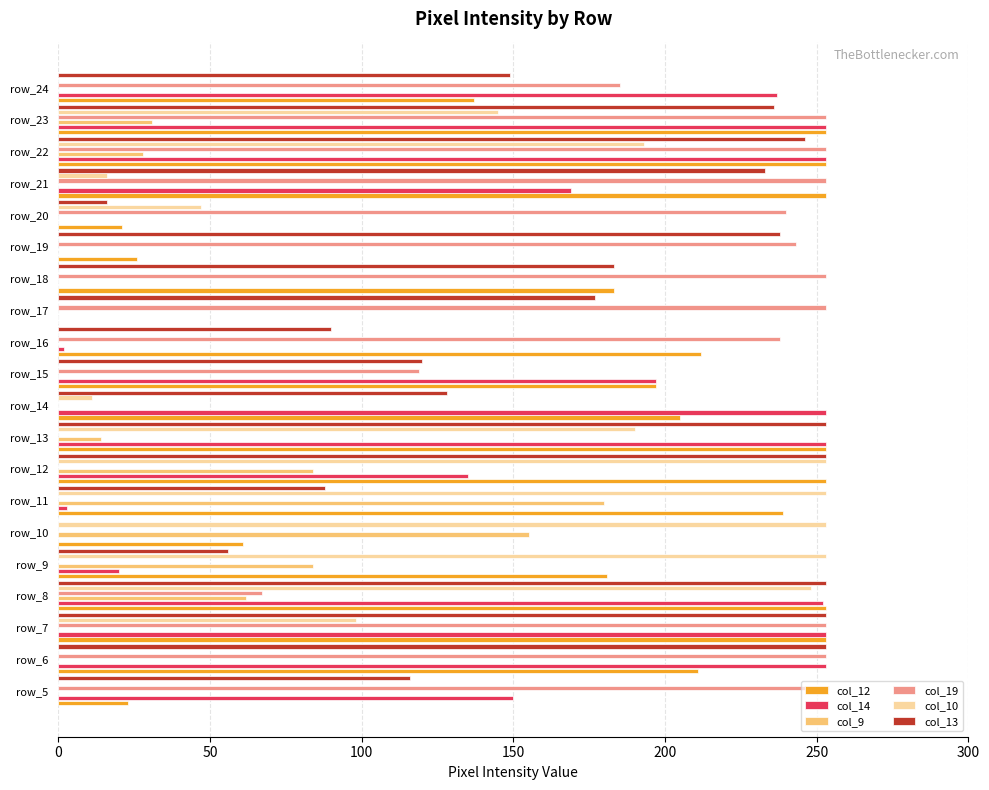

Is the value of col_12 at row_24 greater than the value of col_19 at row_14?

Yes